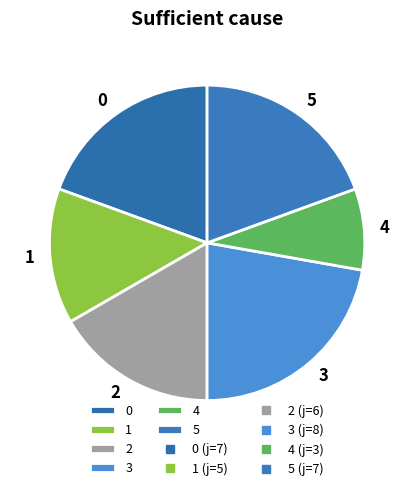

How many segments does this pie chart have?

6